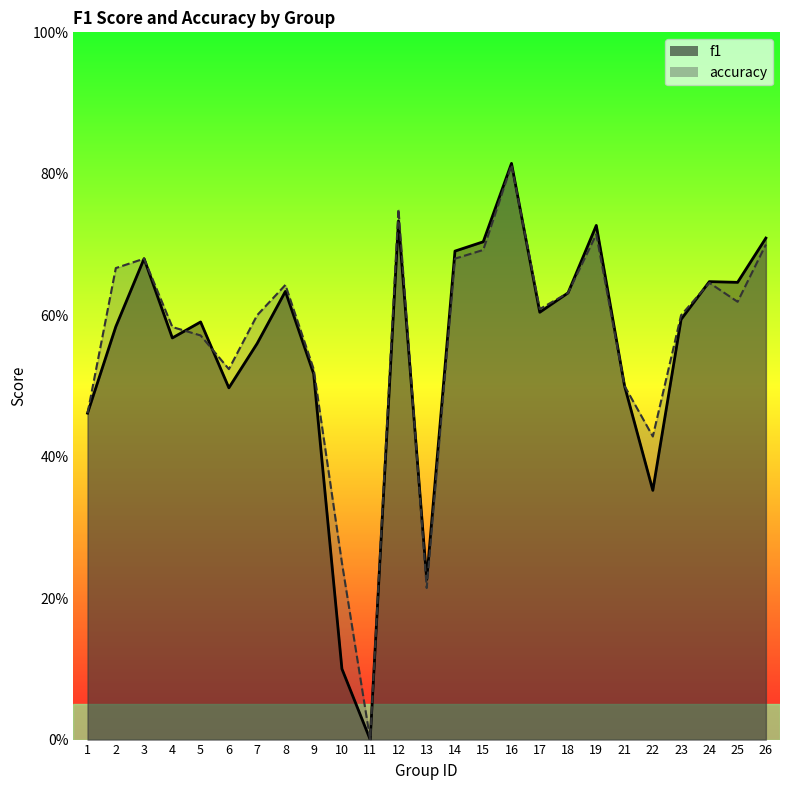

Reading right to left, extract all data points from this chart.

f1: 0.7	0.6	0.6	0.6	0.4	0.5	0.7	0.6	0.6	0.8	0.7	0.7	0.2	0.7	0.0	0.1	0.5	0.6	0.6	0.5	0.6	0.6	0.7	0.6	0.5
accuracy: 0.7	0.6	0.6	0.6	0.4	0.5	0.7	0.6	0.6	0.8	0.7	0.7	0.2	0.8	0.0	0.2	0.5	0.6	0.6	0.5	0.6	0.6	0.7	0.7	0.5